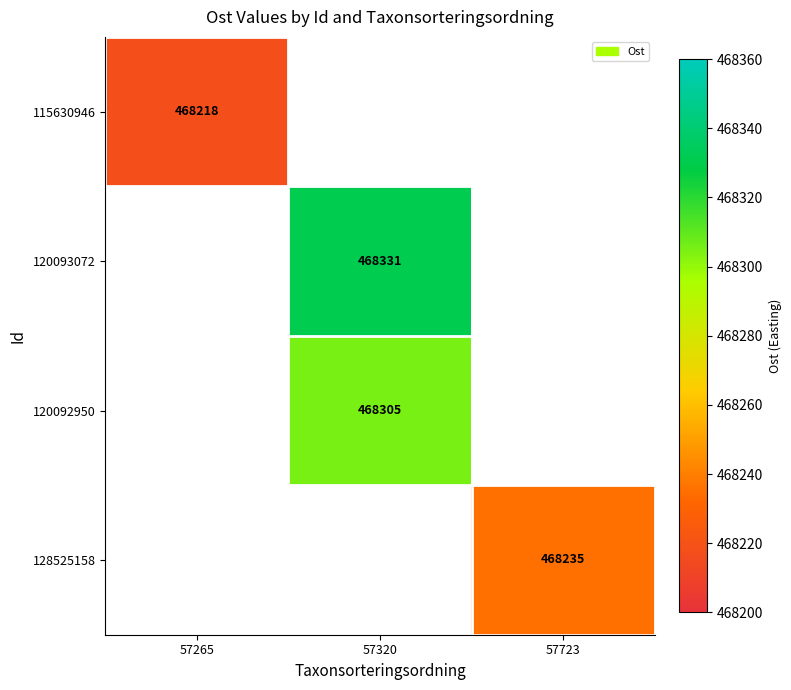

Is the value of 115630946 at 57265 greater than the value of 128525158 at 57723?

No